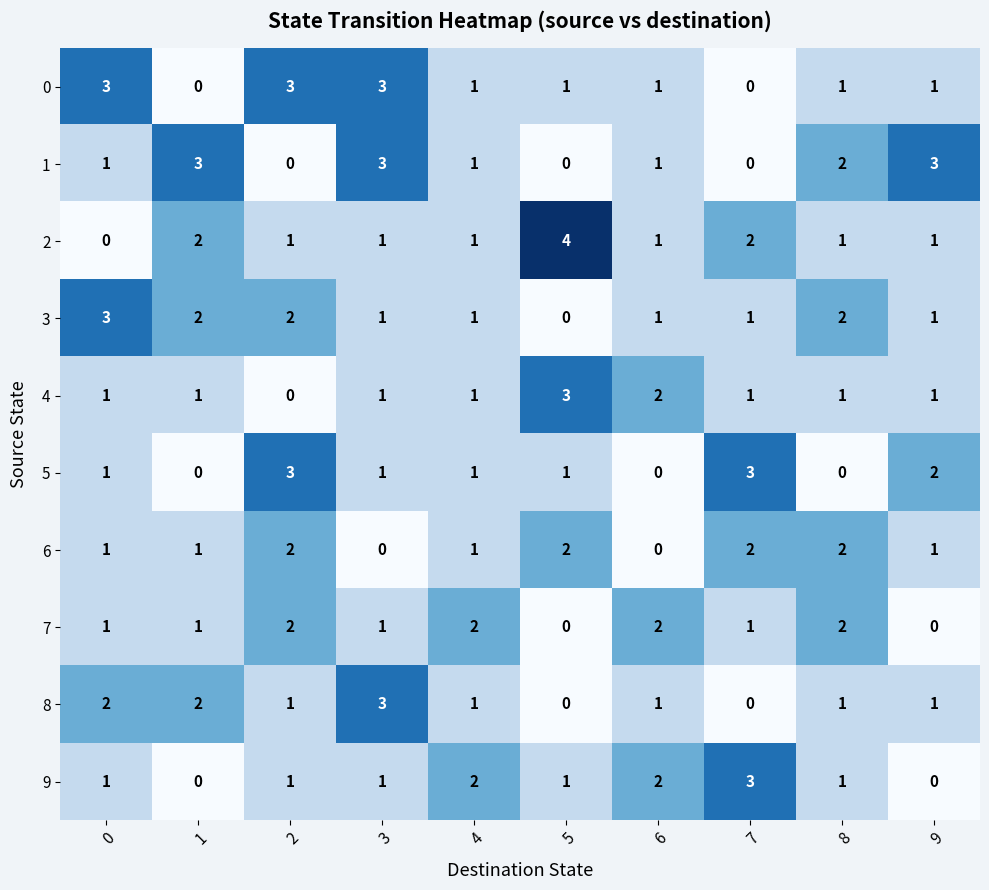

What is the difference between the maximum and minimum values in the 2 series?

4